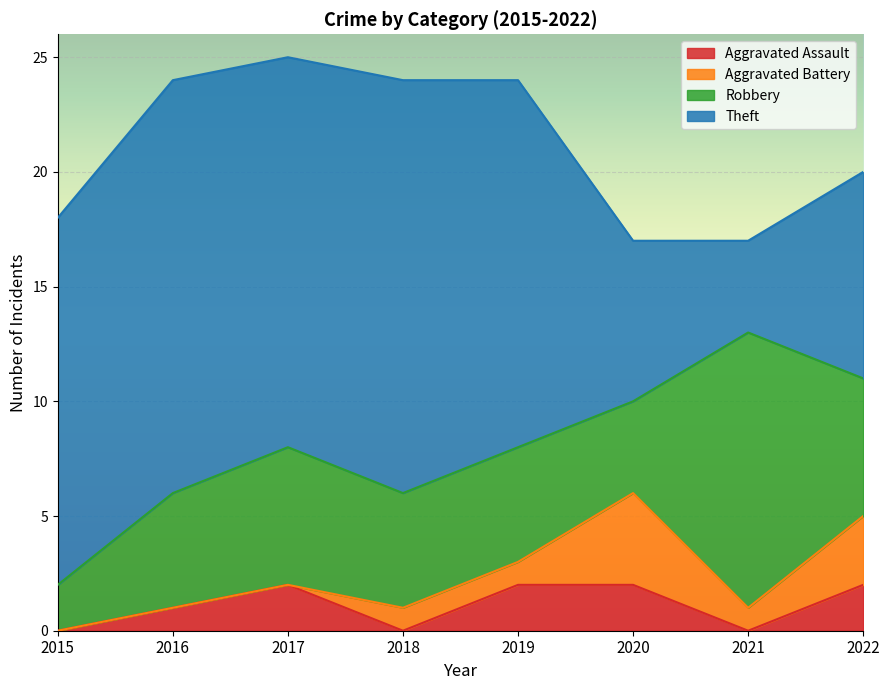

The Theft series shows 7 at 2019. True or false?

False